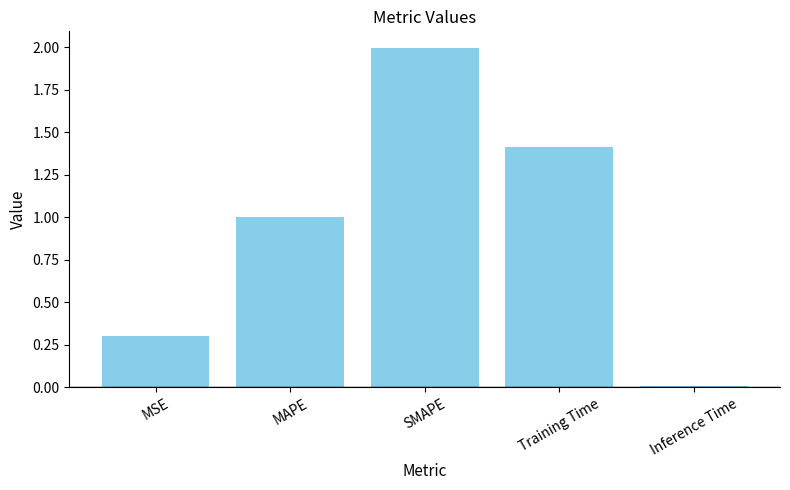

What is the difference between the values at Training Time and Inference Time?

1.4